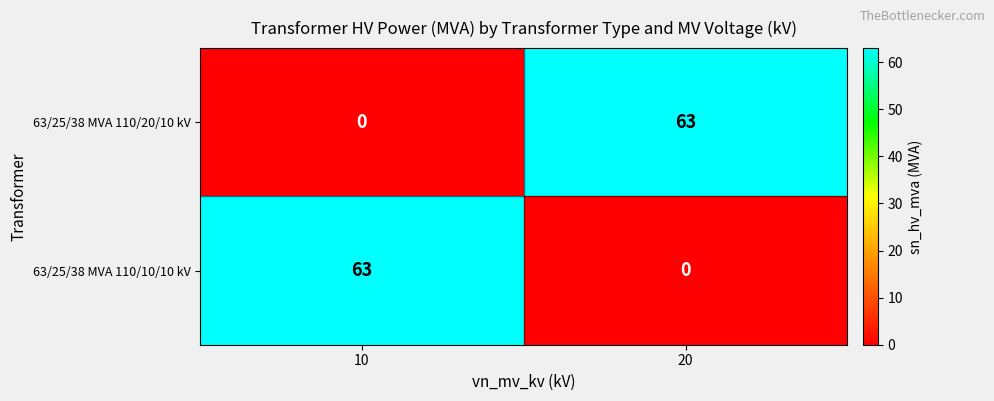

Is it true that 63/25/38 MVA 110/20/10 kV equals 63 at 20?

True